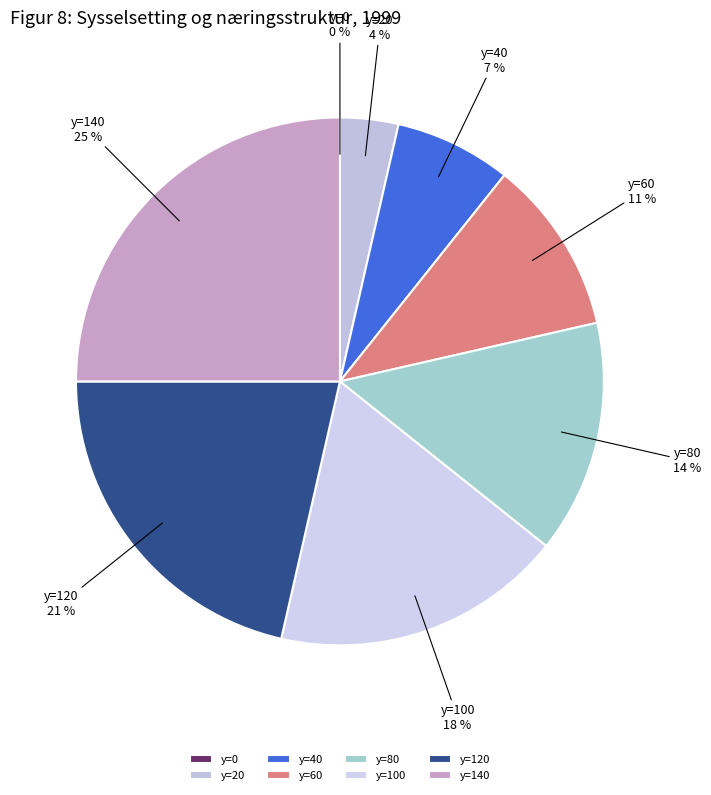

To the nearest percent, what is the combined percentage of y=60 and y=140?

36%